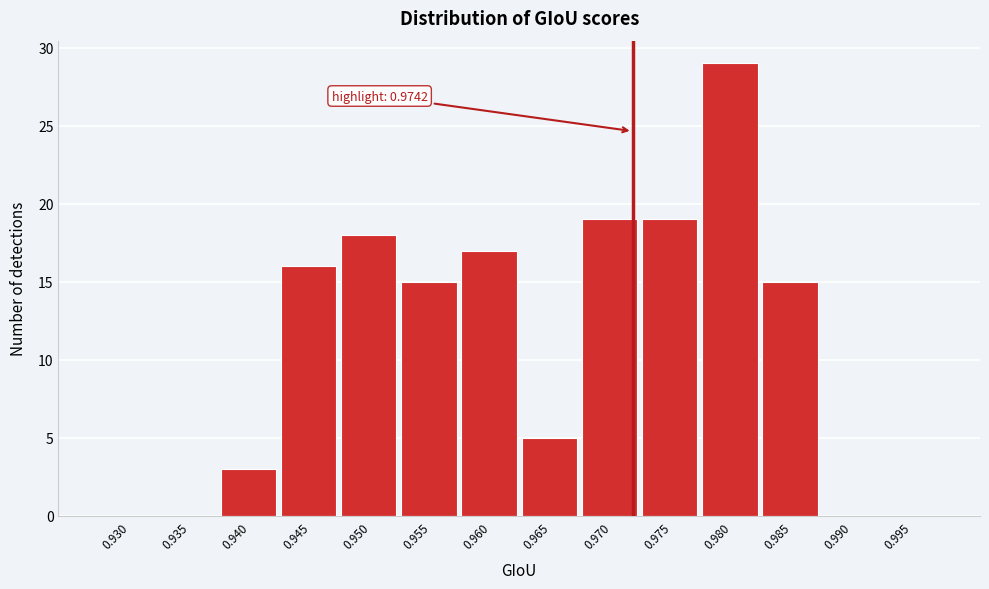

Reading left to right, transcribe all the data shown in this chart.

0.930=0	0.935=0	0.940=3	0.945=16	0.950=18	0.955=15	0.960=17	0.965=5	0.970=19	0.975=19	0.980=29	0.985=15	0.990=0	0.995=0